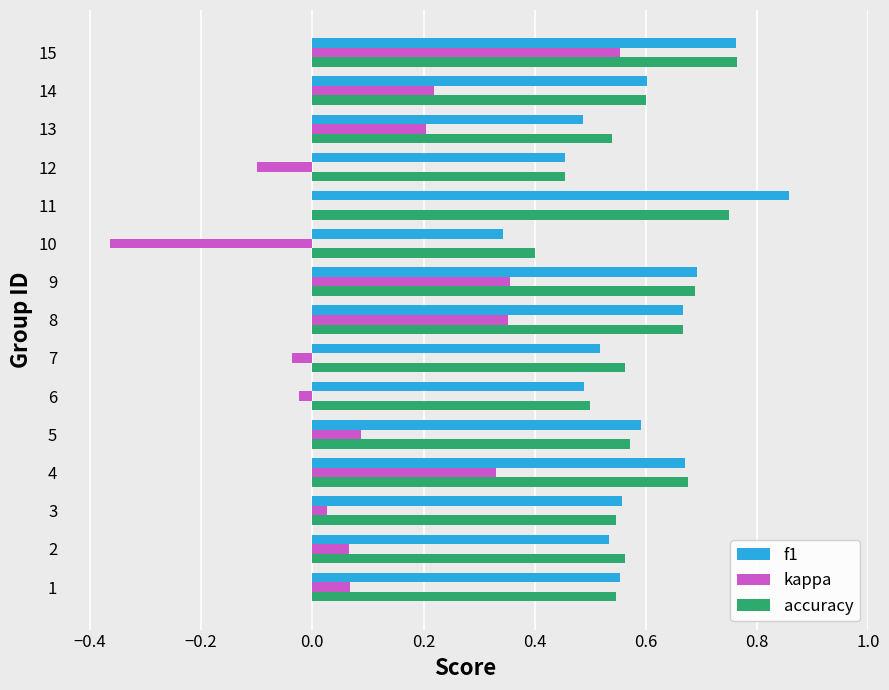

What is the sum of the f1 values at 8 and 15?

1.4